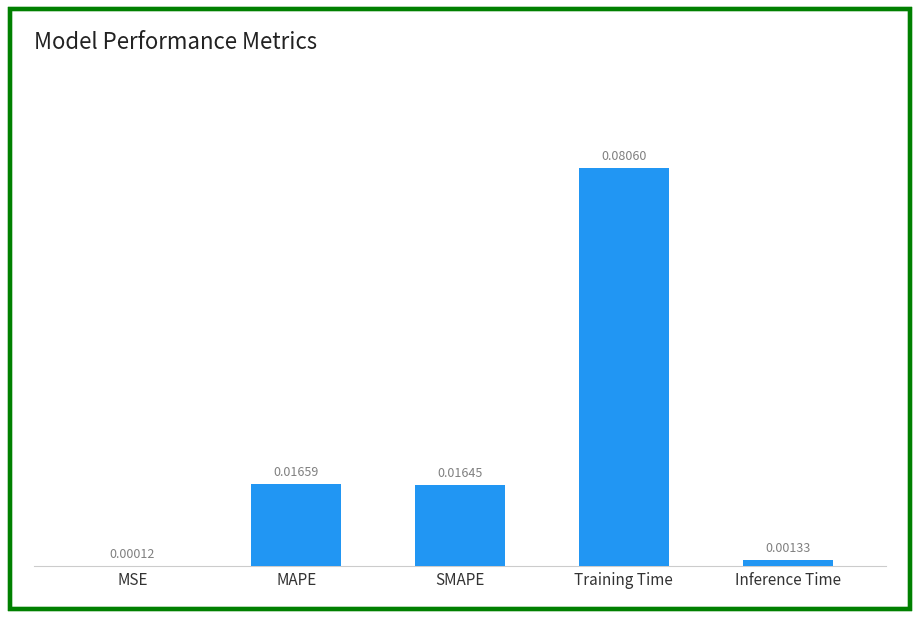

Which label corresponds to the largest value in the chart?

Training Time